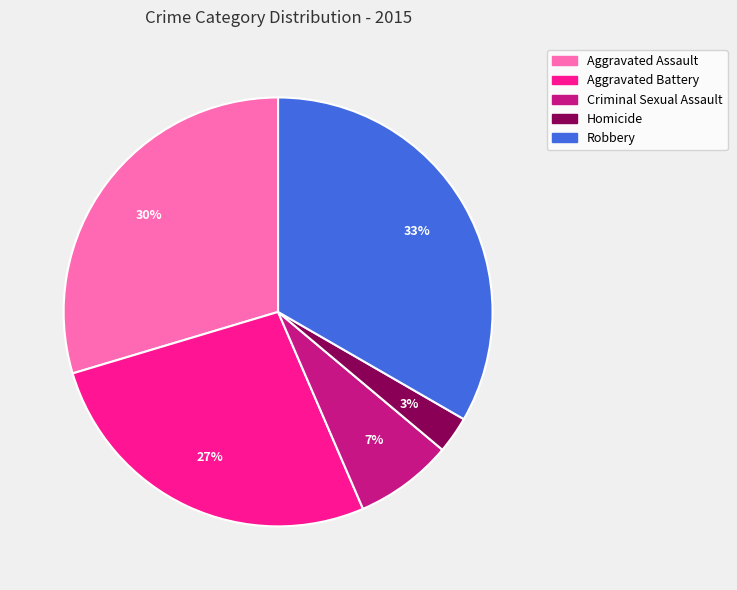

How many slices are in this pie chart?

5